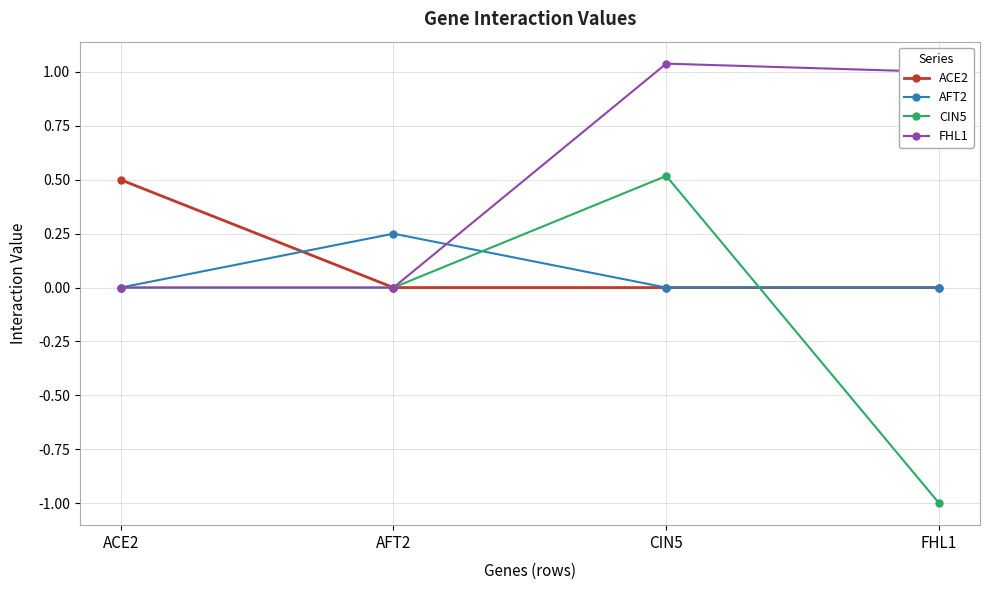

True or false: AFT2 has more than 1 interior local peaks.

False